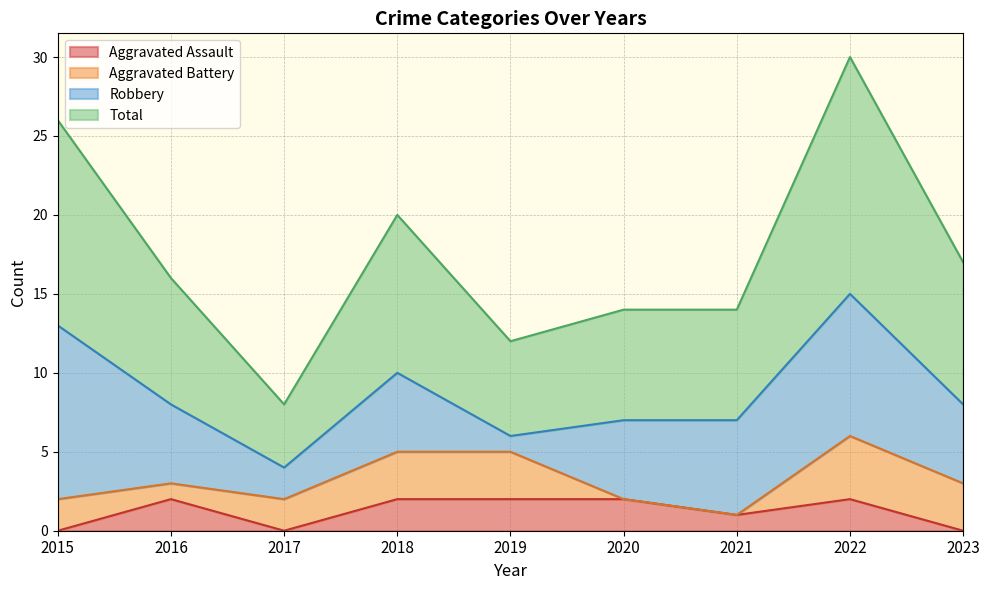

The Aggravated Assault series shows 2 at 2022. True or false?

True